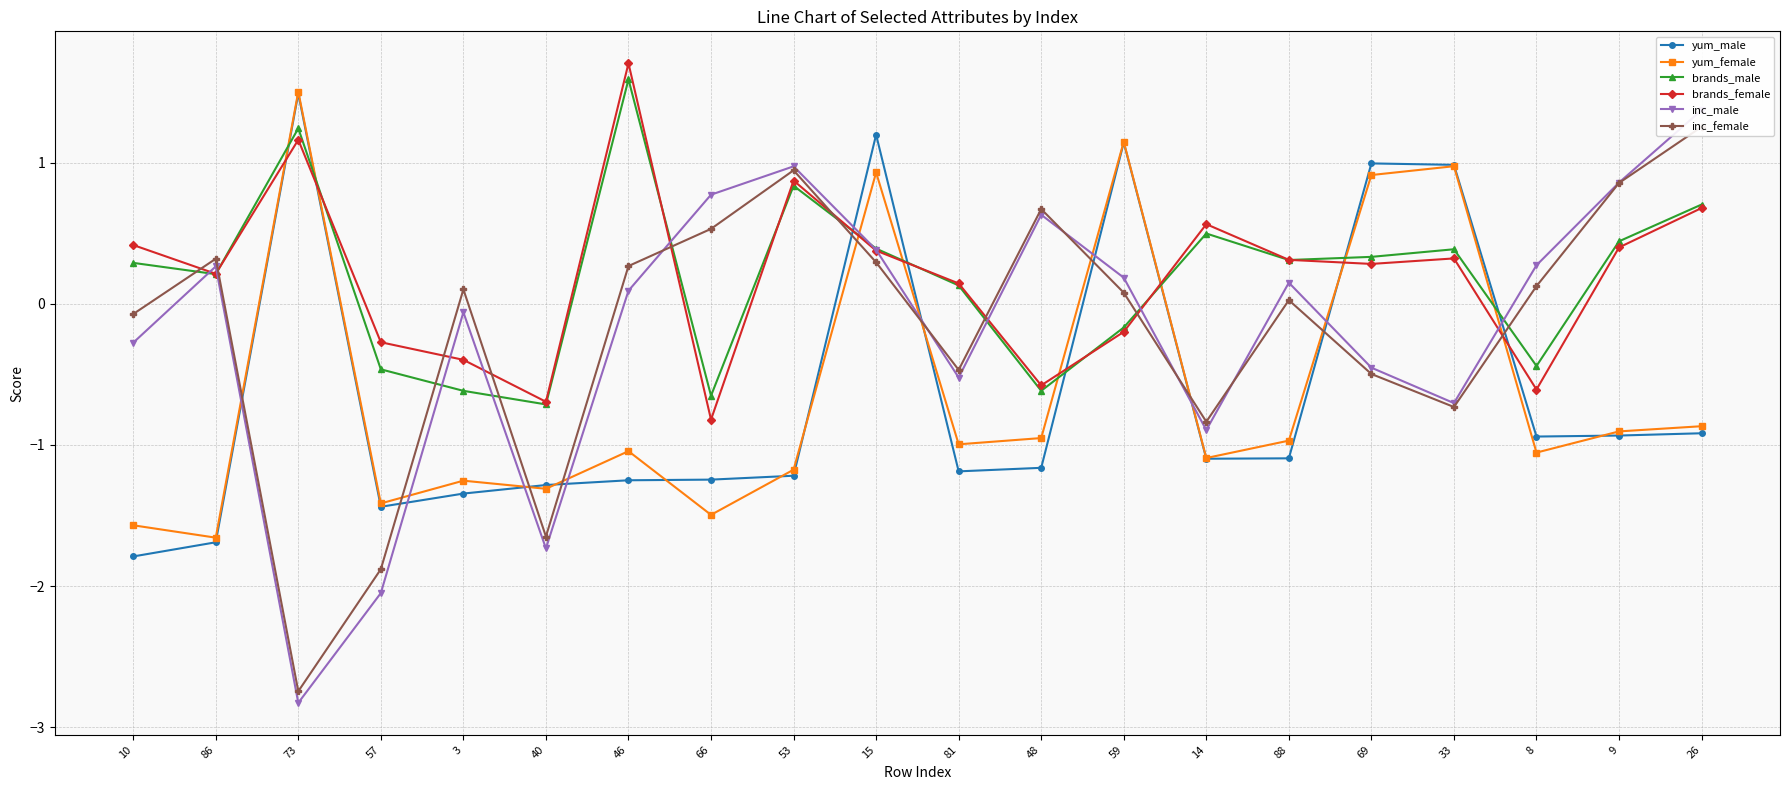

True or false: yum_male has more than 1 points higher than both neighbors.

True